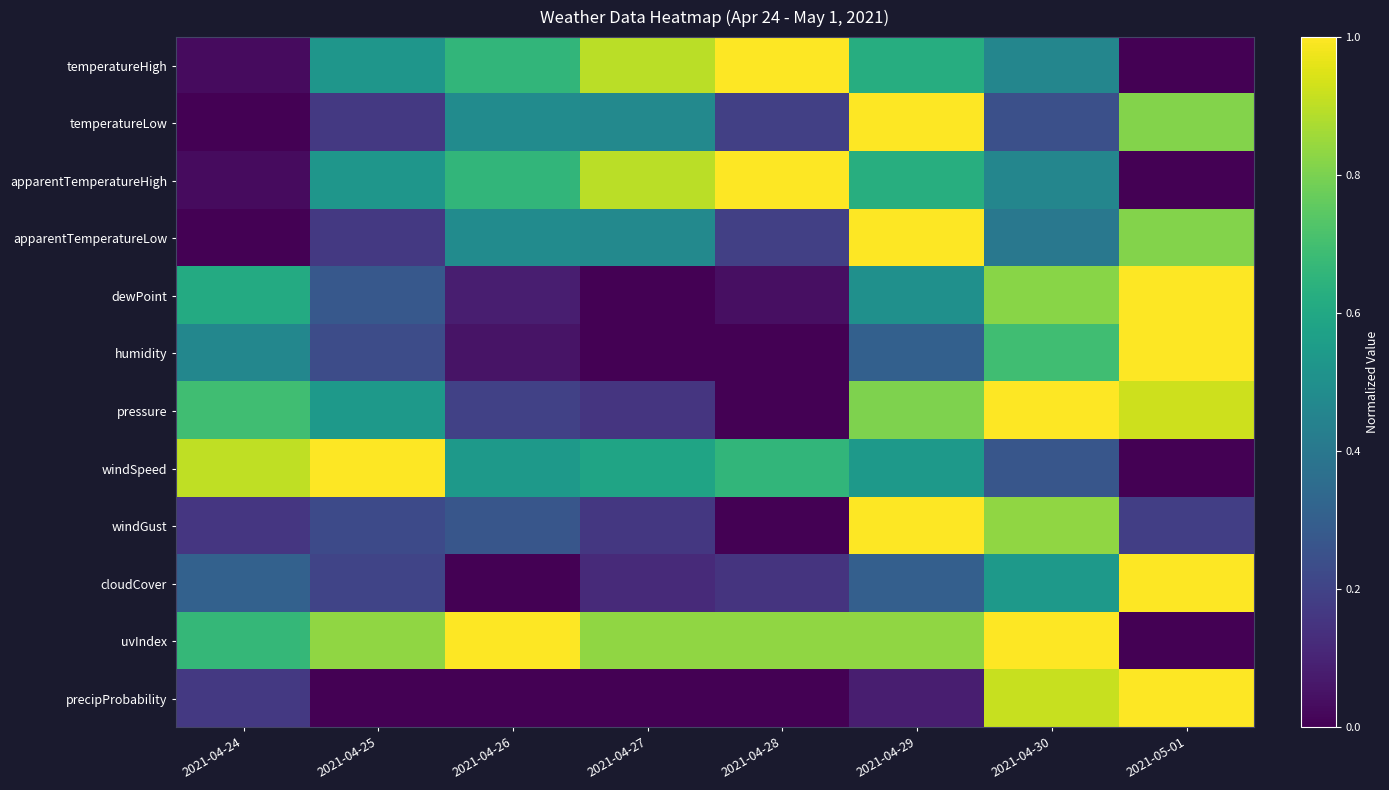

Reading left to right, extract all data points from this chart.

temperatureHigh: 2021-04-24=0.0	2021-04-25=0.5	2021-04-26=0.7	2021-04-27=0.9	2021-04-28=1.0	2021-04-29=0.6	2021-04-30=0.5	2021-05-01=0.0
temperatureLow: 2021-04-24=0.0	2021-04-25=0.2	2021-04-26=0.5	2021-04-27=0.5	2021-04-28=0.2	2021-04-29=1.0	2021-04-30=0.2	2021-05-01=0.8
apparentTemperatureHigh: 2021-04-24=0.0	2021-04-25=0.5	2021-04-26=0.7	2021-04-27=0.9	2021-04-28=1.0	2021-04-29=0.6	2021-04-30=0.5	2021-05-01=0.0
apparentTemperatureLow: 2021-04-24=0.0	2021-04-25=0.2	2021-04-26=0.5	2021-04-27=0.5	2021-04-28=0.2	2021-04-29=1.0	2021-04-30=0.4	2021-05-01=0.8
dewPoint: 2021-04-24=0.6	2021-04-25=0.3	2021-04-26=0.1	2021-04-27=0.0	2021-04-28=0.0	2021-04-29=0.5	2021-04-30=0.8	2021-05-01=1.0
humidity: 2021-04-24=0.5	2021-04-25=0.2	2021-04-26=0.1	2021-04-27=0.0	2021-04-28=0.0	2021-04-29=0.3	2021-04-30=0.7	2021-05-01=1.0
pressure: 2021-04-24=0.7	2021-04-25=0.5	2021-04-26=0.2	2021-04-27=0.2	2021-04-28=0.0	2021-04-29=0.8	2021-04-30=1.0	2021-05-01=0.9
windSpeed: 2021-04-24=0.9	2021-04-25=1.0	2021-04-26=0.5	2021-04-27=0.6	2021-04-28=0.7	2021-04-29=0.5	2021-04-30=0.3	2021-05-01=0.0
windGust: 2021-04-24=0.2	2021-04-25=0.2	2021-04-26=0.3	2021-04-27=0.2	2021-04-28=0.0	2021-04-29=1.0	2021-04-30=0.8	2021-05-01=0.2
cloudCover: 2021-04-24=0.3	2021-04-25=0.2	2021-04-26=0.0	2021-04-27=0.1	2021-04-28=0.2	2021-04-29=0.3	2021-04-30=0.5	2021-05-01=1.0
uvIndex: 2021-04-24=0.7	2021-04-25=0.8	2021-04-26=1.0	2021-04-27=0.8	2021-04-28=0.8	2021-04-29=0.8	2021-04-30=1.0	2021-05-01=0.0
precipProbability: 2021-04-24=0.2	2021-04-25=0.0	2021-04-26=0.0	2021-04-27=0.0	2021-04-28=0.0	2021-04-29=0.1	2021-04-30=0.9	2021-05-01=1.0